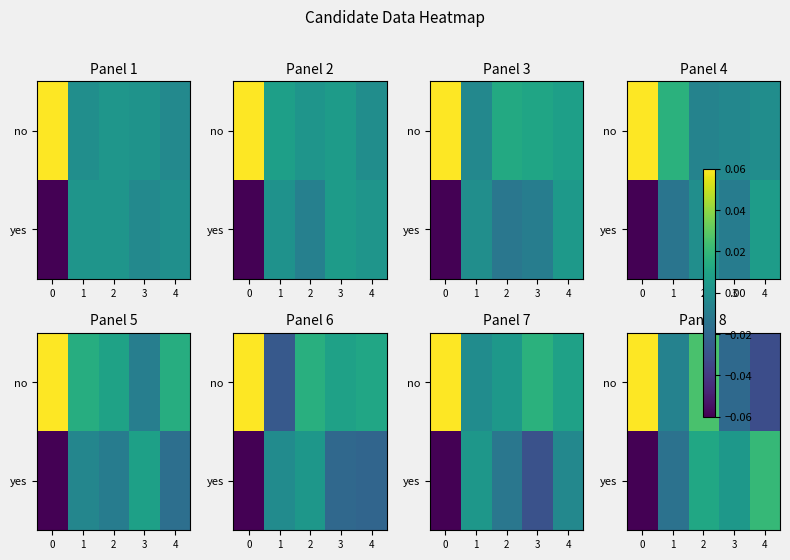

List the series in order of their peak value, highest first.

no, yes